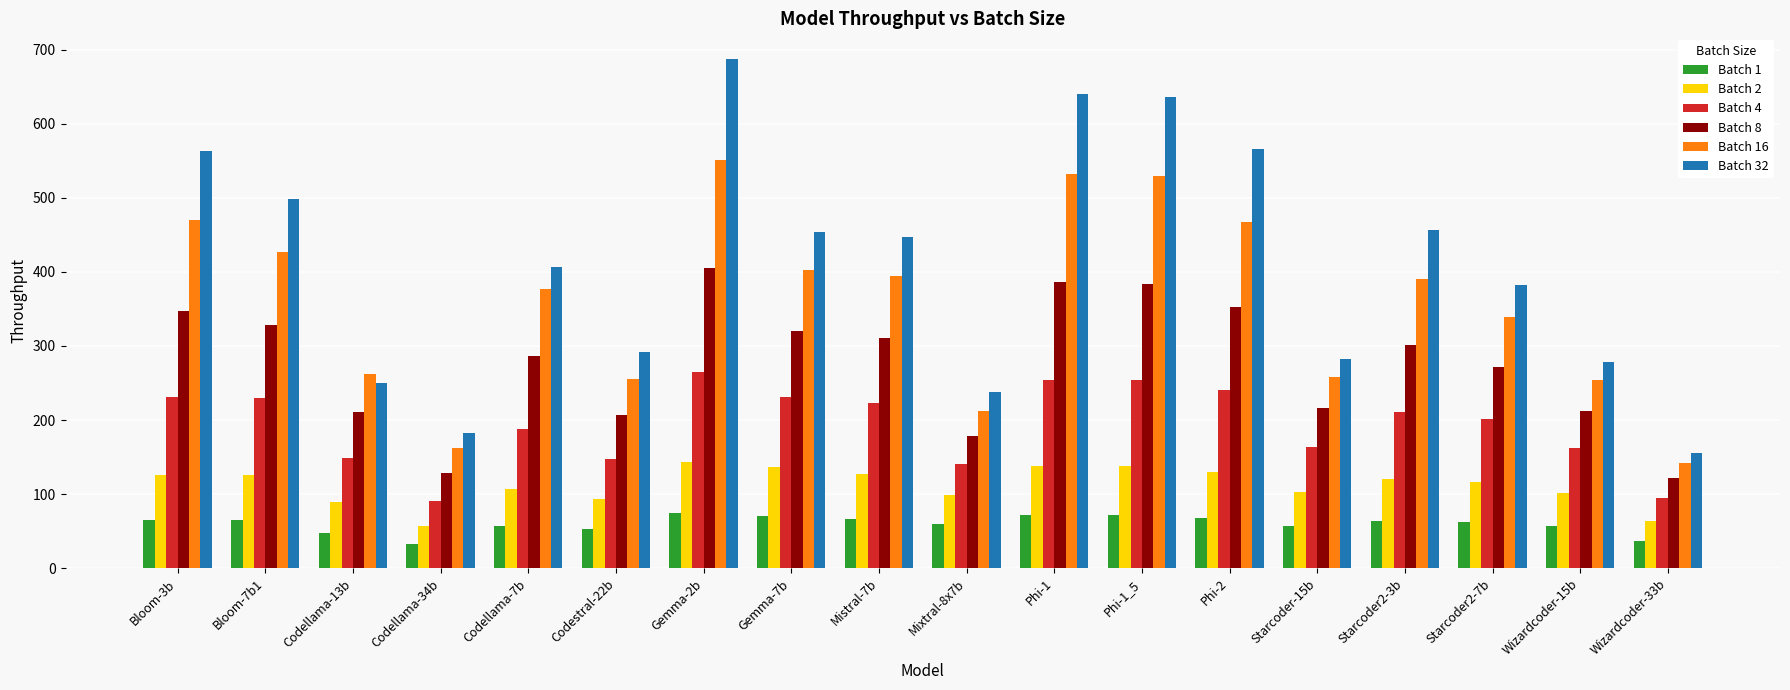

The value of Batch 2 at Bloom-7b1 is 173.9. True or false?

False